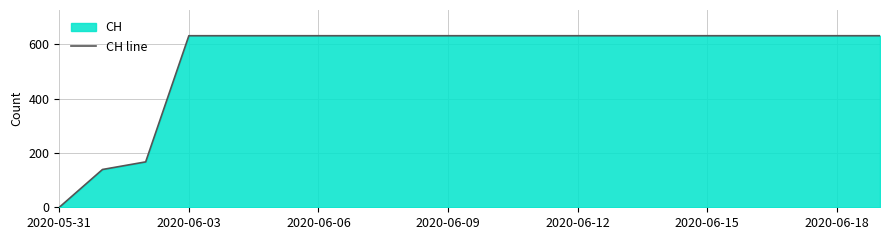

What is the label of the 1st point from the left?

2020-05-31